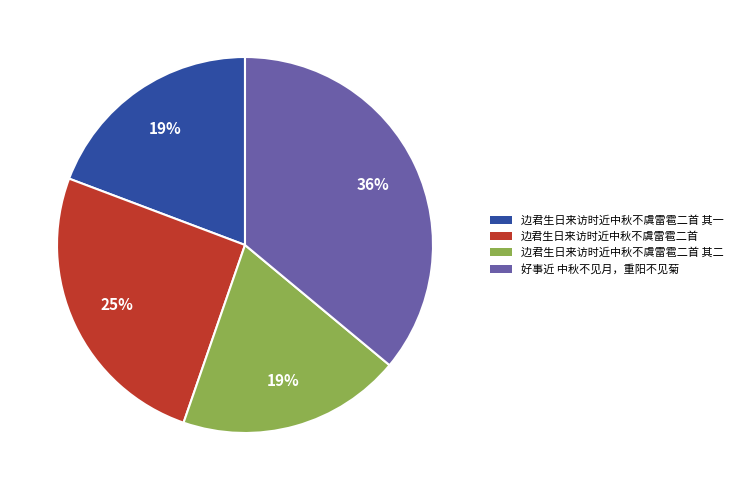

How many segments does this pie chart have?

4